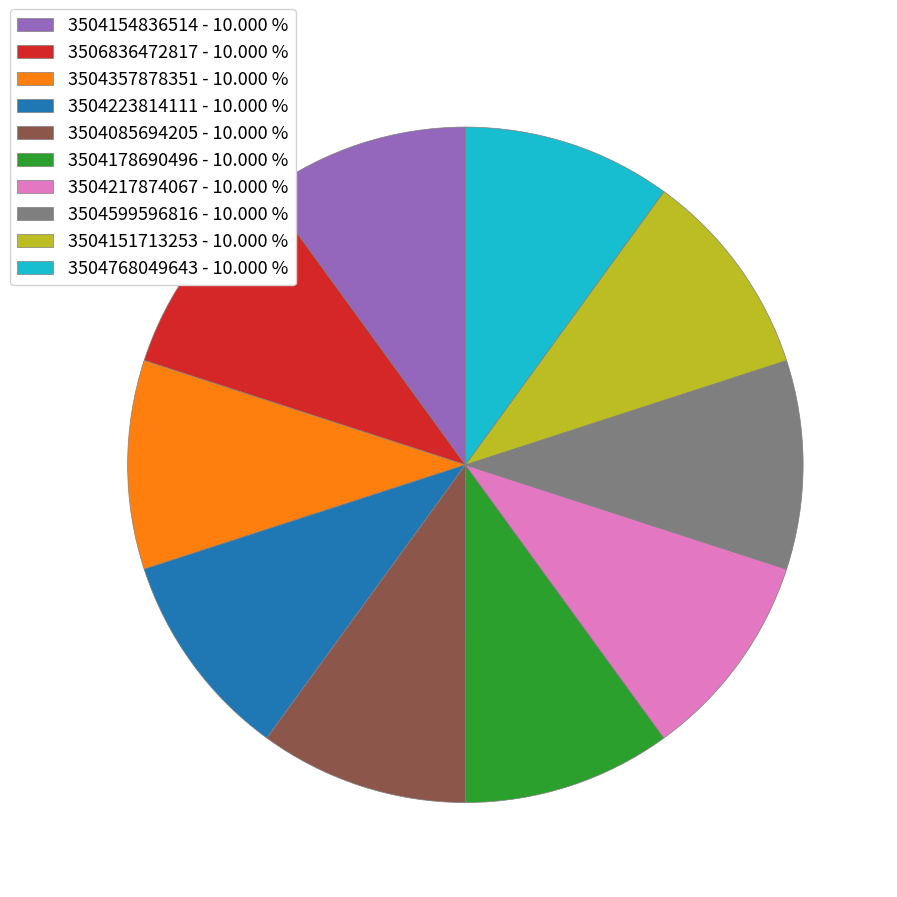

Approximately how many times larger is the value at 3504768049643 - 10.000 % compared to 3504599596816 - 10.000 %?

1.0